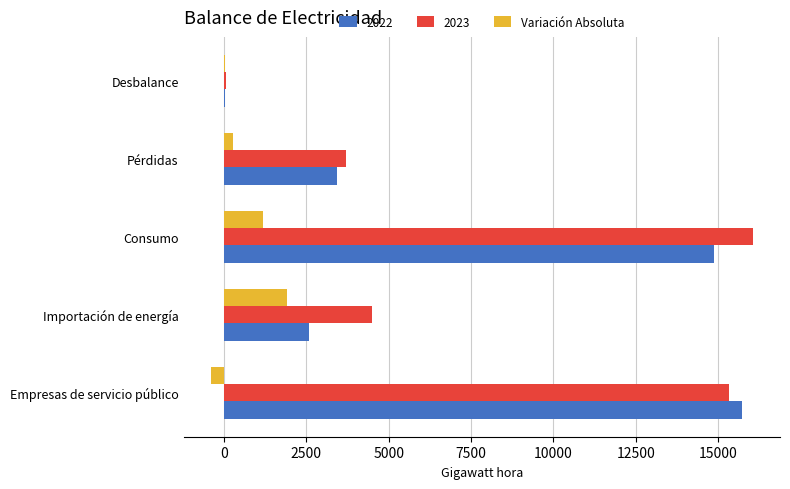

What is the approximate value of Variación Absoluta at Empresas de servicio público?

-401.0